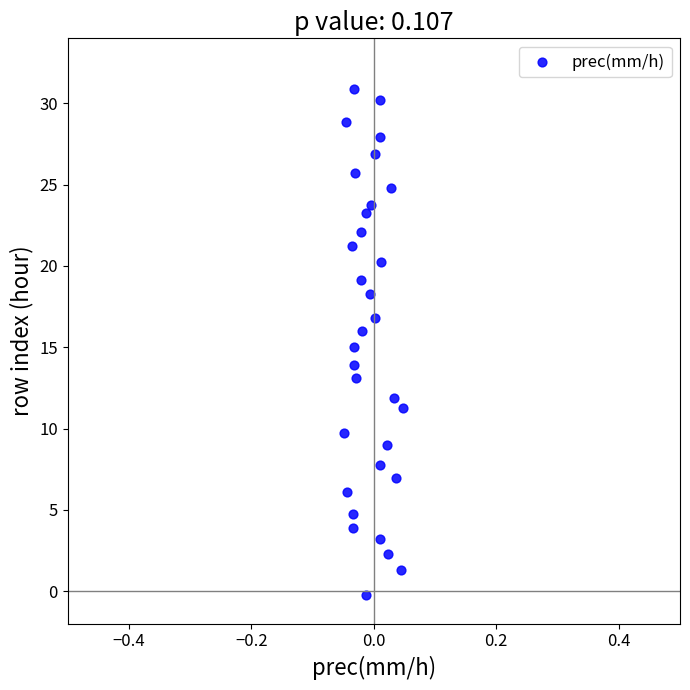

What is the range of Y values (max minus min)?

31.2